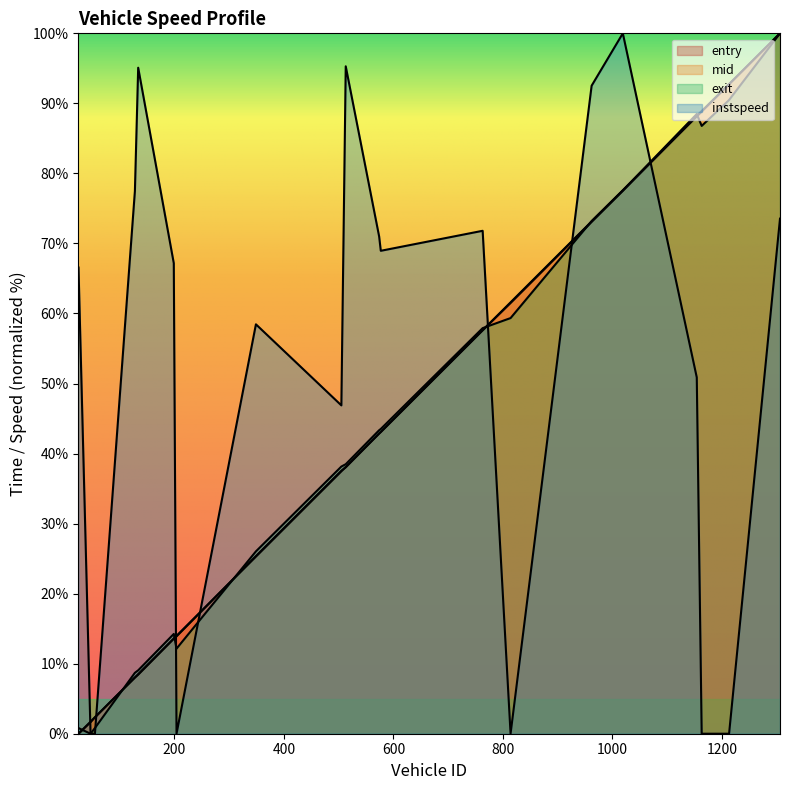

Which series has the largest total across all categories?

instspeed